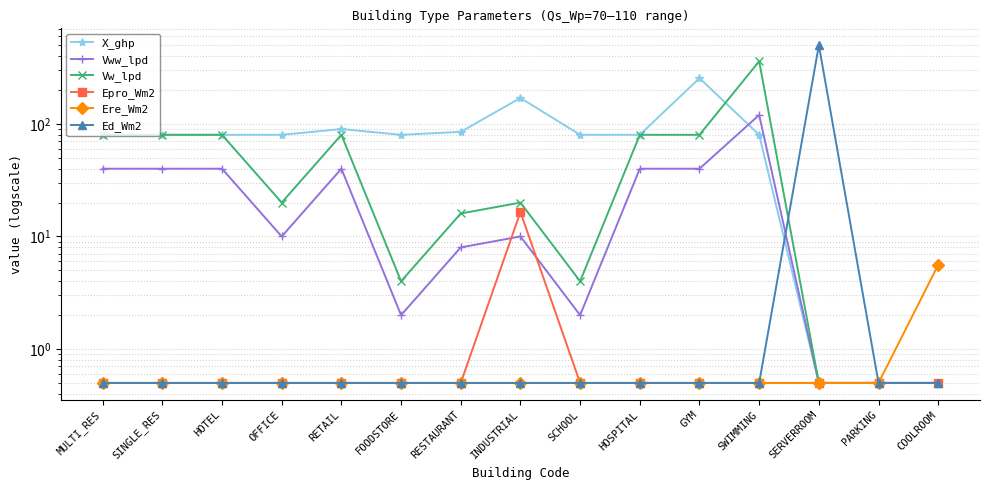

What position from the right is SINGLE_RES?

14